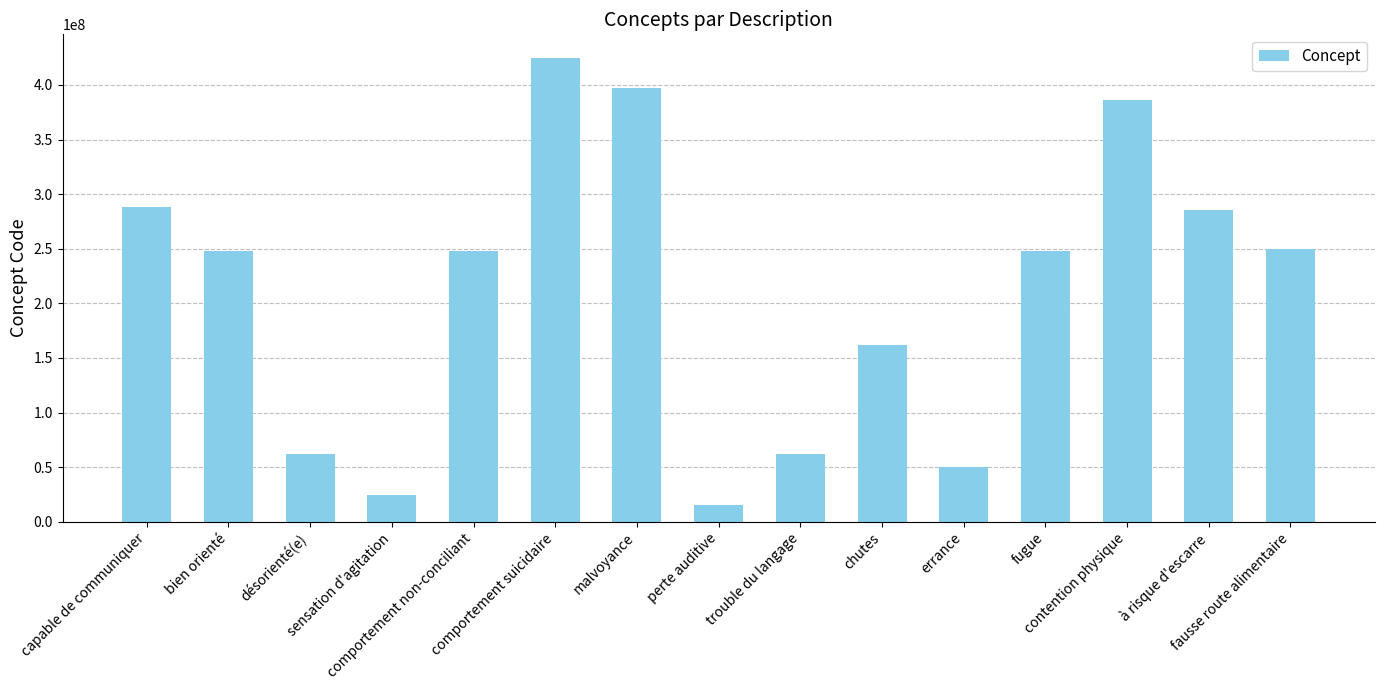

What is the maximum value shown in the chart?

425104003